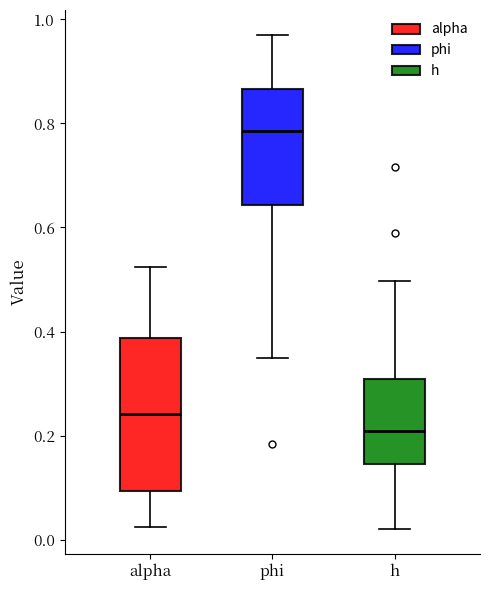

Reading left to right, transcribe this box plot: for each box, give where its median line is, the range the box spans, and where its two whiskers end, as read against the y-axis. The values are not printed on the chart, so give them approximately, as read against the axis.

alpha: median 0.24, box 0.10 to 0.38, whiskers 0.02 to 0.52
phi: median 0.78, box 0.64 to 0.86, whiskers 0.34 to 0.98
h: median 0.20, box 0.14 to 0.30, whiskers 0.02 to 0.50